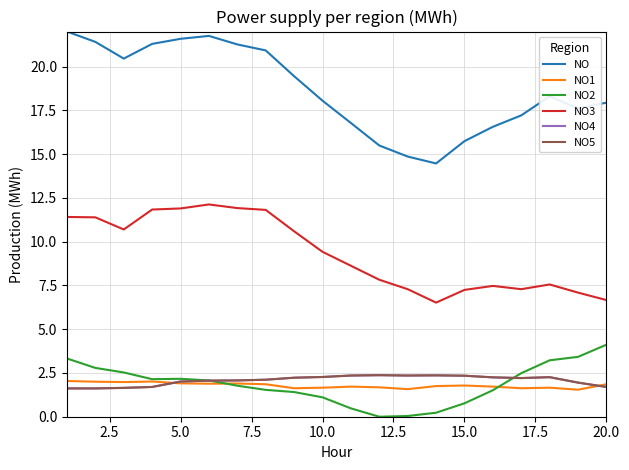

True or false: NO5 has more than 0 interior local peaks.

True